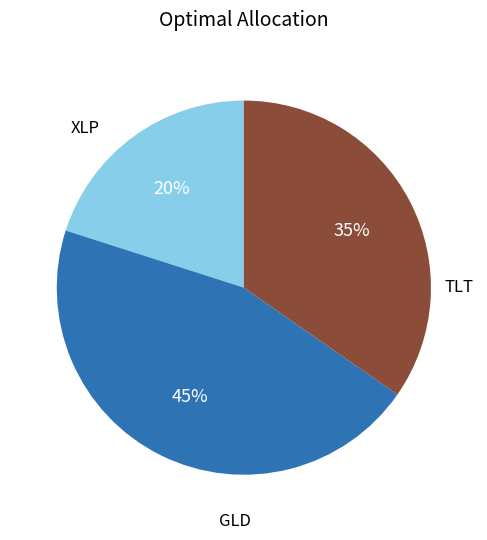

Does any single category account for the majority?

No